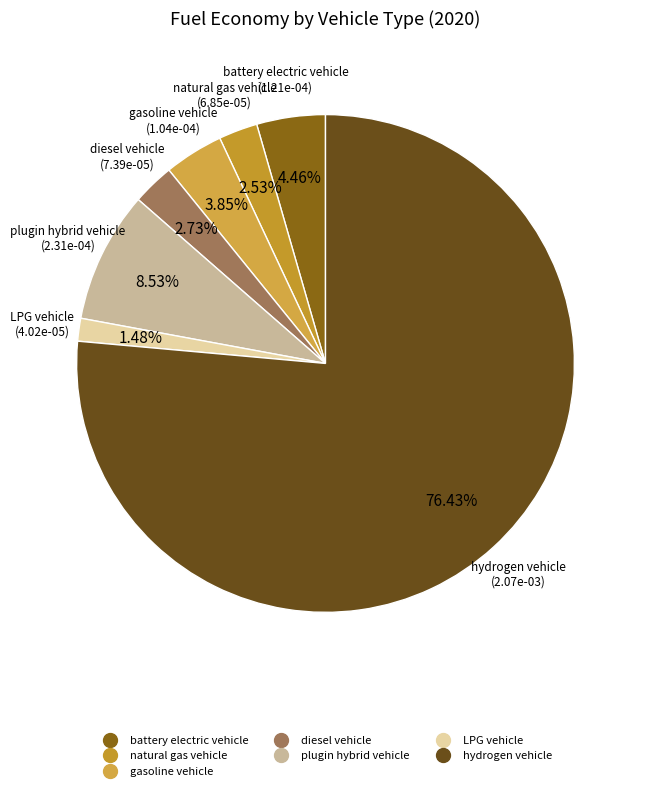

Is it true that LPG vehicle is 1% of the pie?

True